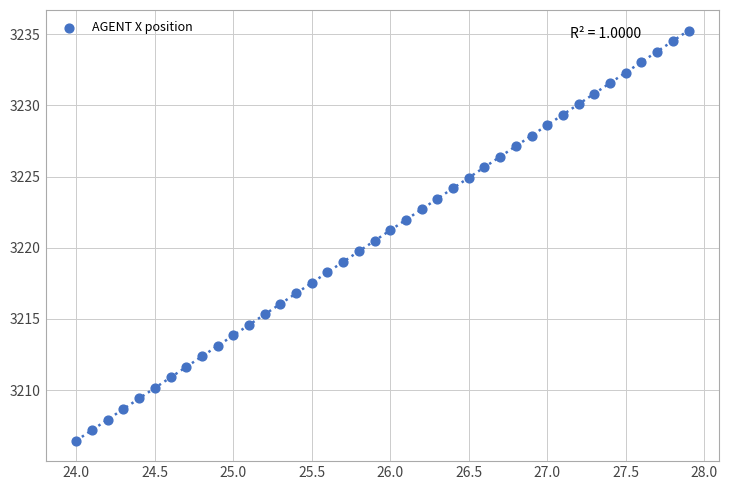

What is the range of Y values (max minus min)?

28.8